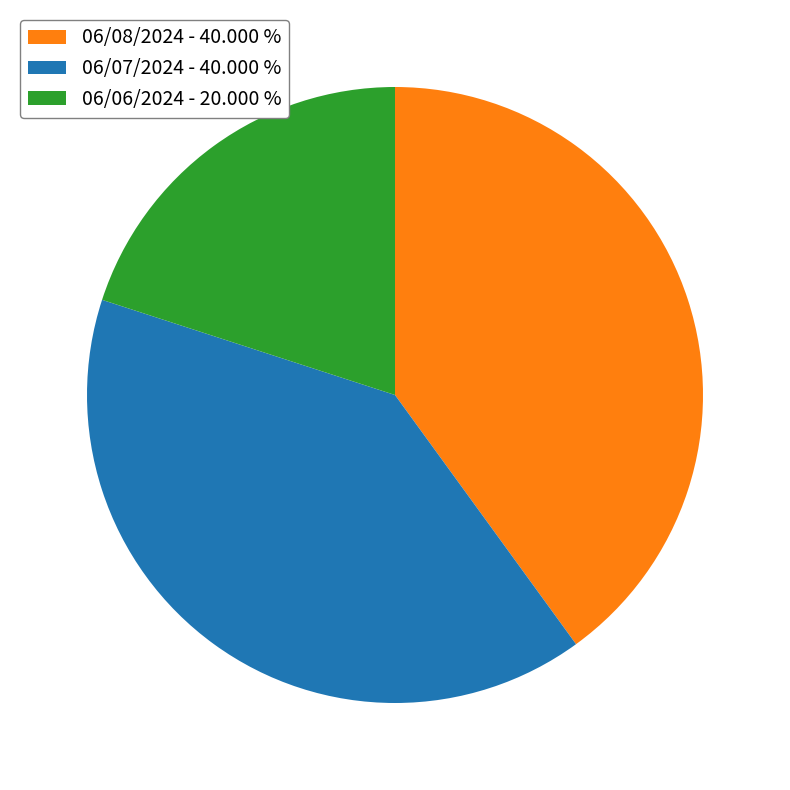

Approximately how many times larger is the value at 06/08/2024 - 40.000 % compared to 06/07/2024 - 40.000 %?

1.0